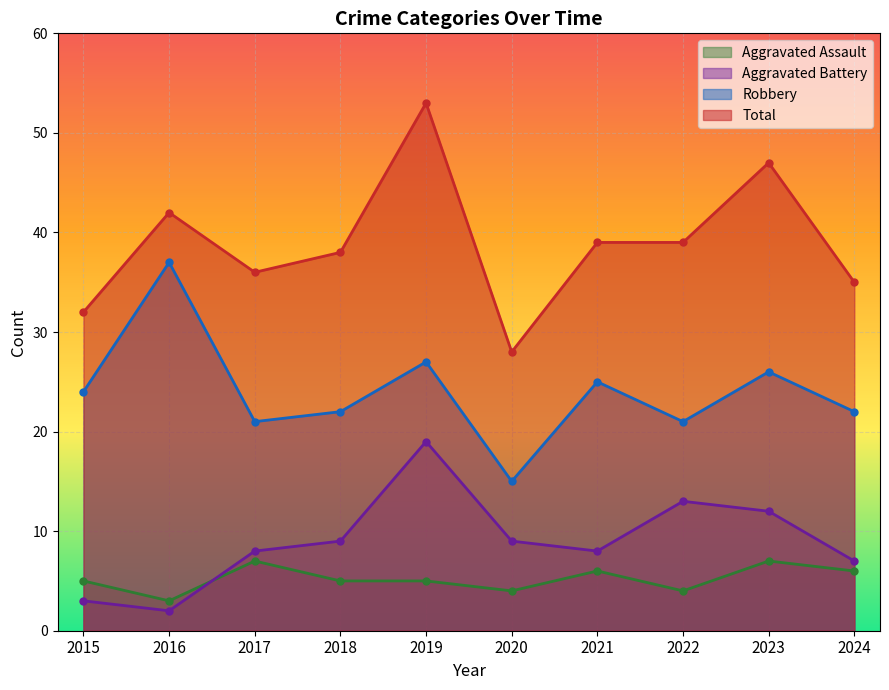

What is the approximate value of Aggravated Assault at 2015?

5